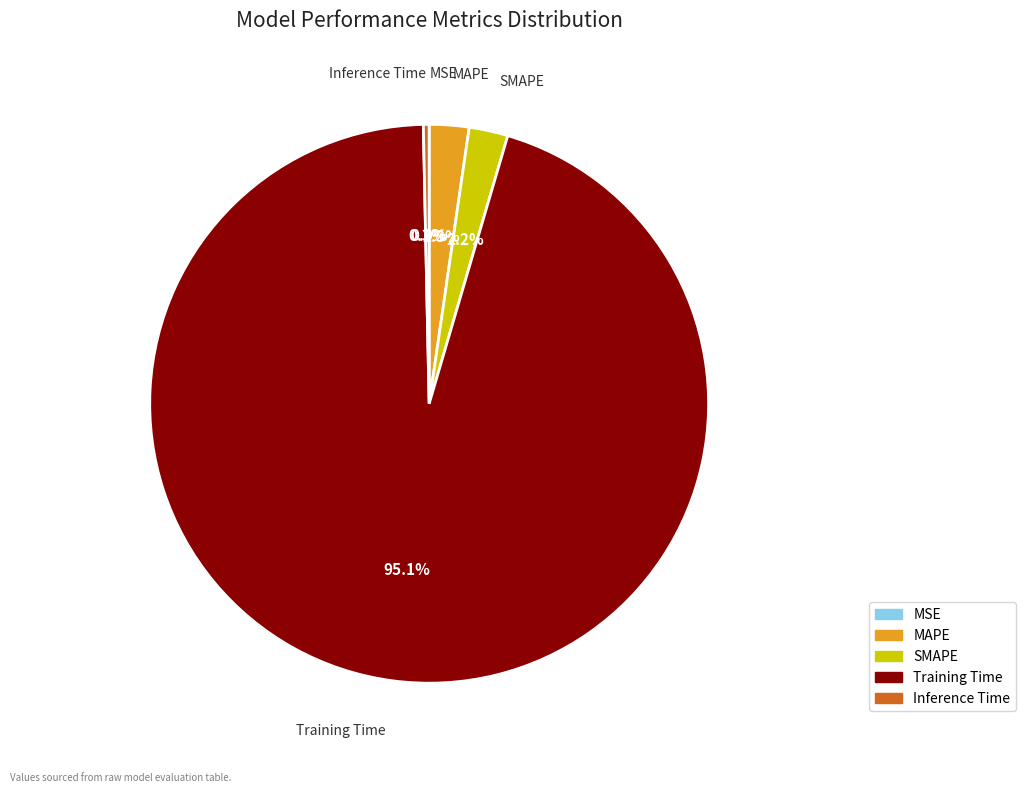

What is the largest slice in the pie chart?

Training Time